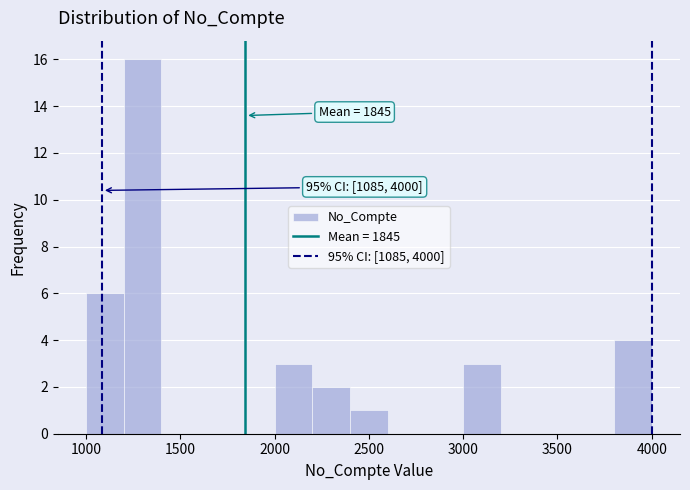

Which range on the x-axis has the tallest bar?

1200 to 1400